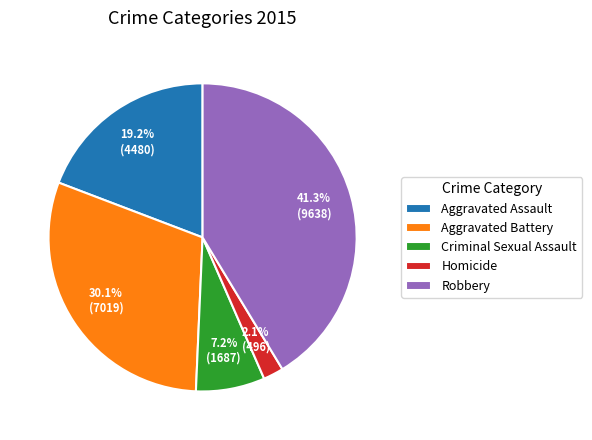

Between Robbery and Aggravated Battery, which is larger?

Robbery